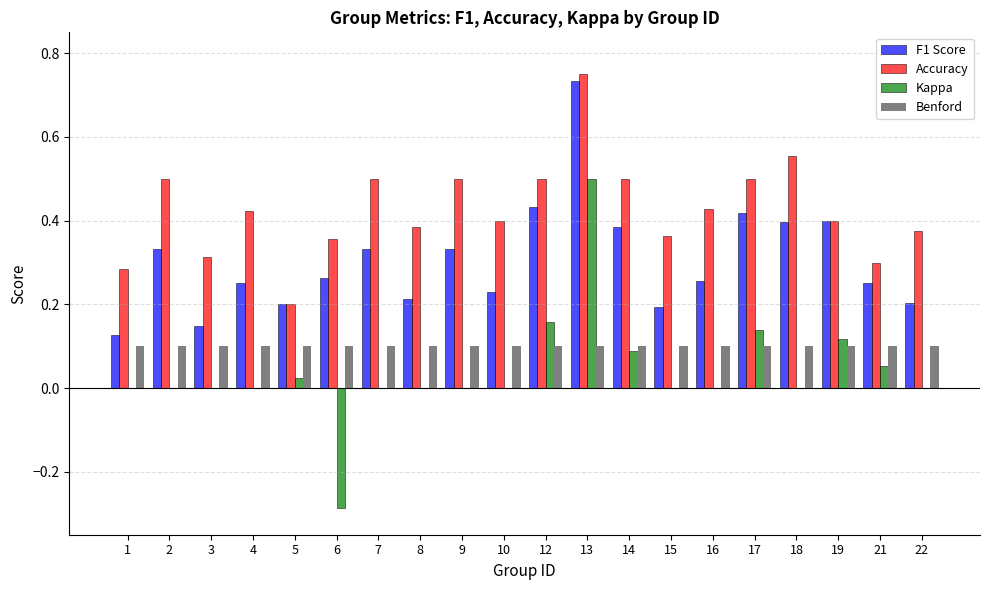

True or false: Accuracy has a value of 0.7 at 8.

False